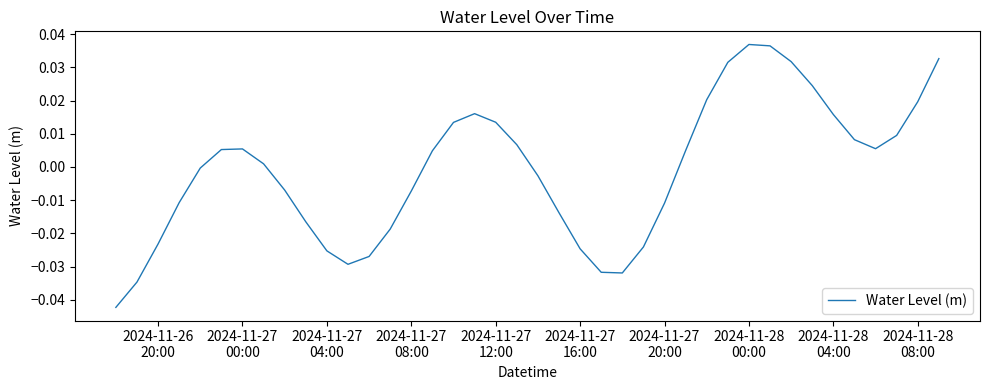

True or false: the data has more than 2 interior local peaks.

True